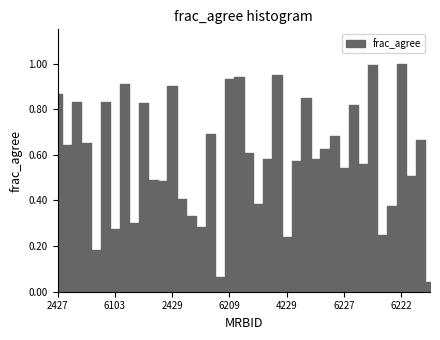

The chart shows a value of 0.5 at 4119. True or false?

True